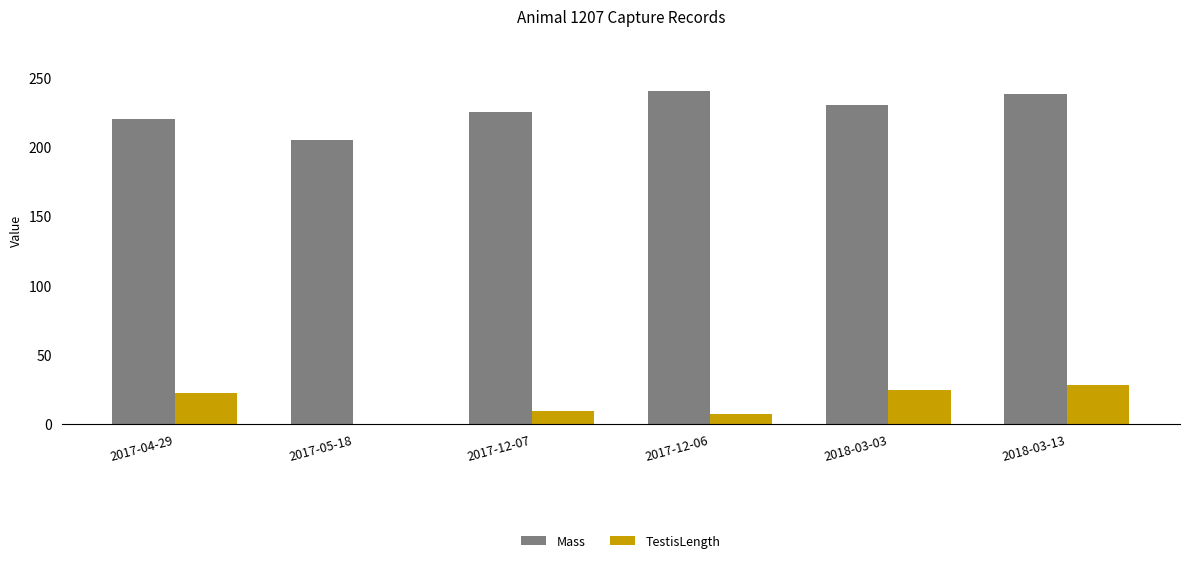

Reading left to right, extract all data points from this chart.

Mass: 2017-04-29=220	2017-05-18=205	2017-12-07=225	2017-12-06=240	2018-03-03=230	2018-03-13=238
TestisLength: 2017-04-29=22	2017-05-18=0	2017-12-07=9	2017-12-06=7	2018-03-03=24	2018-03-13=28